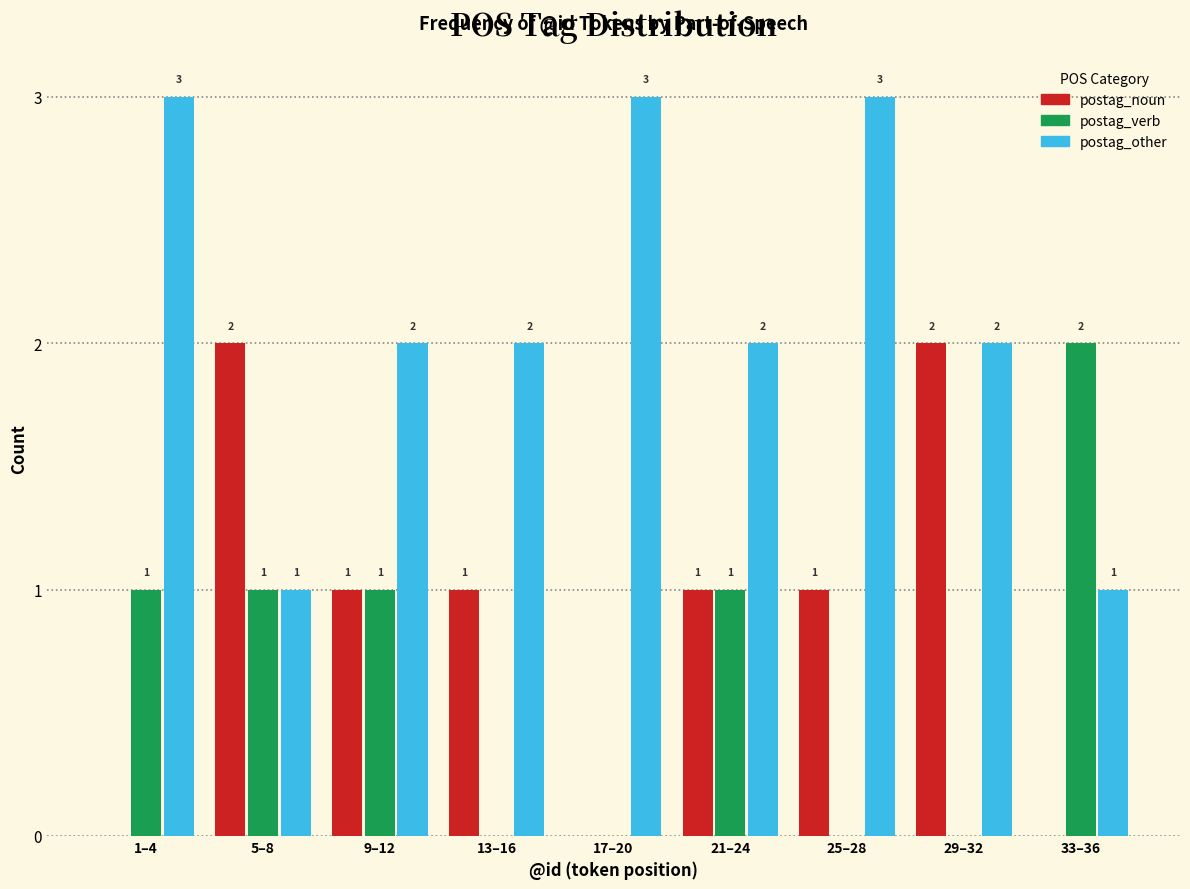

Reading left to right, extract all data points from this chart.

postag_noun: 1–4=0	5–8=2	9–12=1	13–16=1	17–20=0	21–24=1	25–28=1	29–32=2	33–36=0
postag_verb: 1–4=1	5–8=1	9–12=1	13–16=0	17–20=0	21–24=1	25–28=0	29–32=0	33–36=2
postag_other: 1–4=3	5–8=1	9–12=2	13–16=2	17–20=3	21–24=2	25–28=3	29–32=2	33–36=1